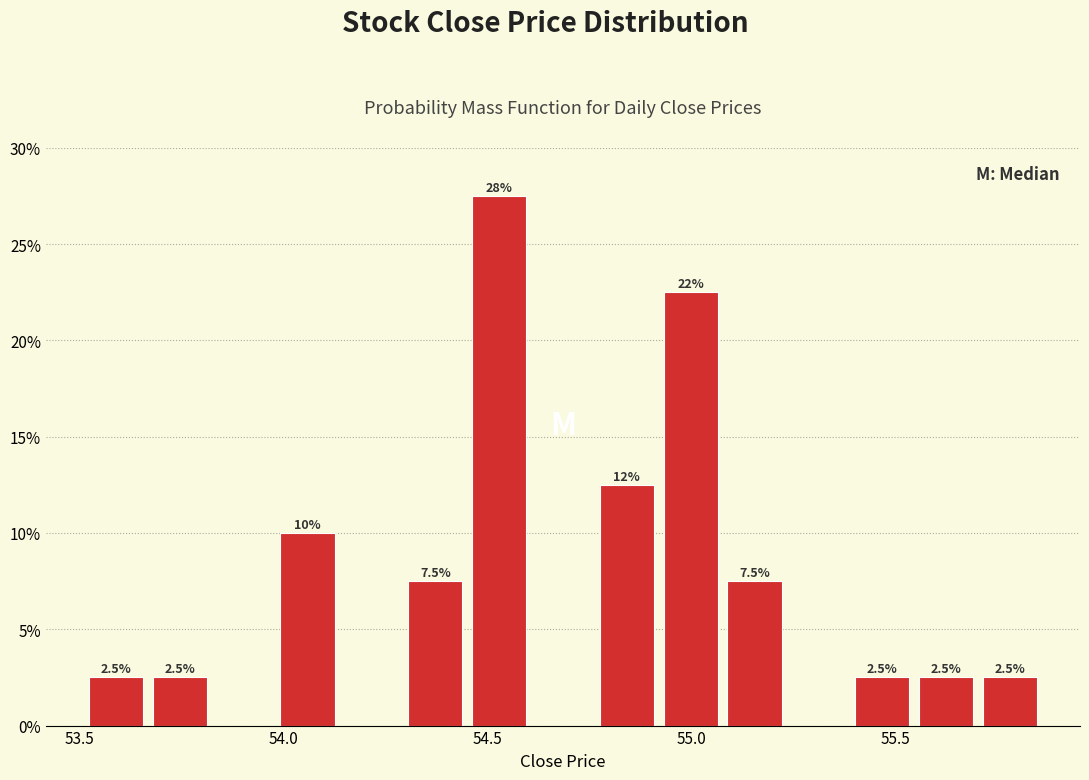

Around what value on the x-axis is the tallest bar? Give the approximate position of its centre, as read against the axis.

54.55